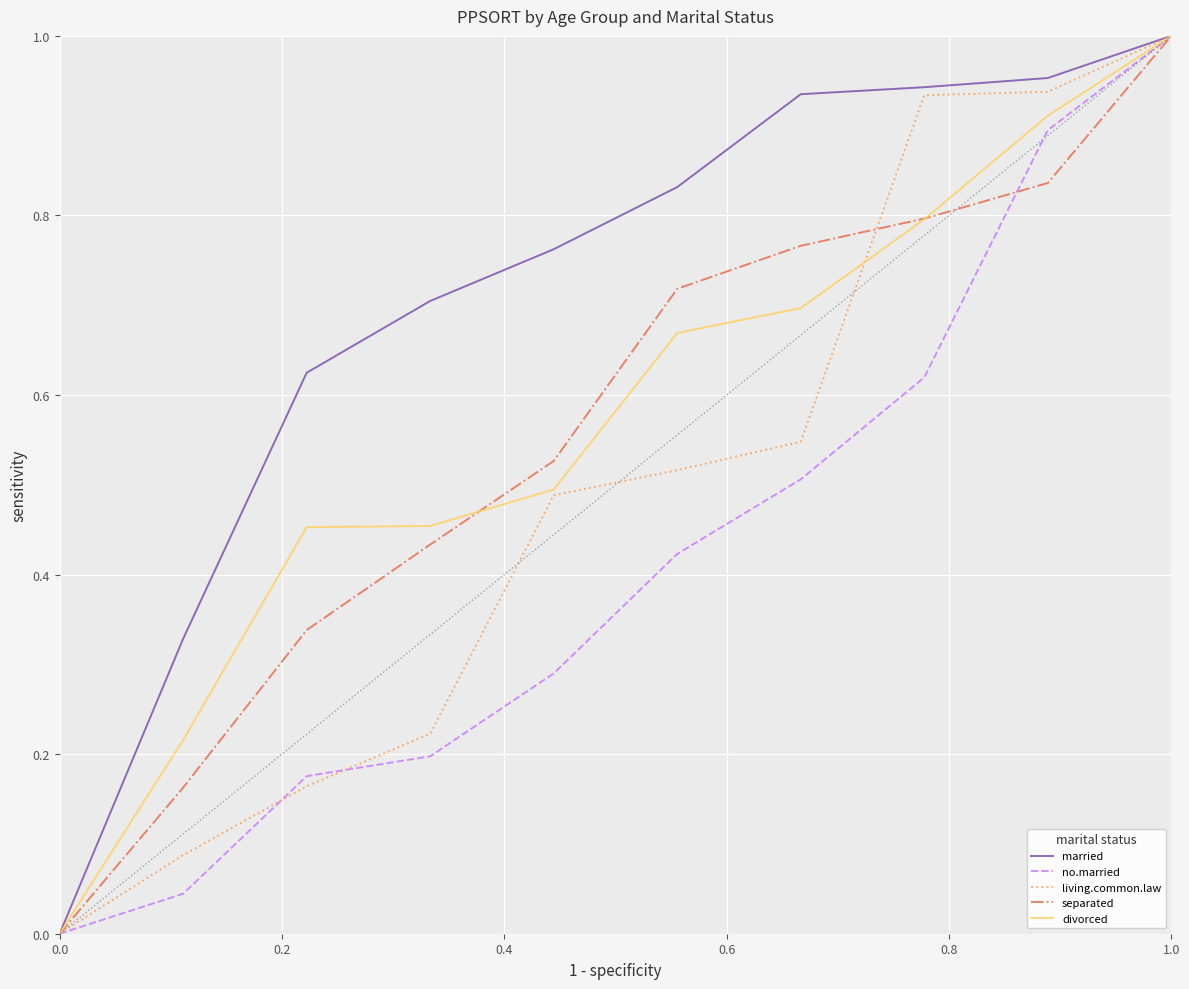

Which series has the largest total across all categories?

married